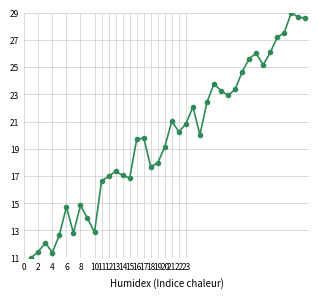

What is the difference between the maximum and minimum values?

18.0